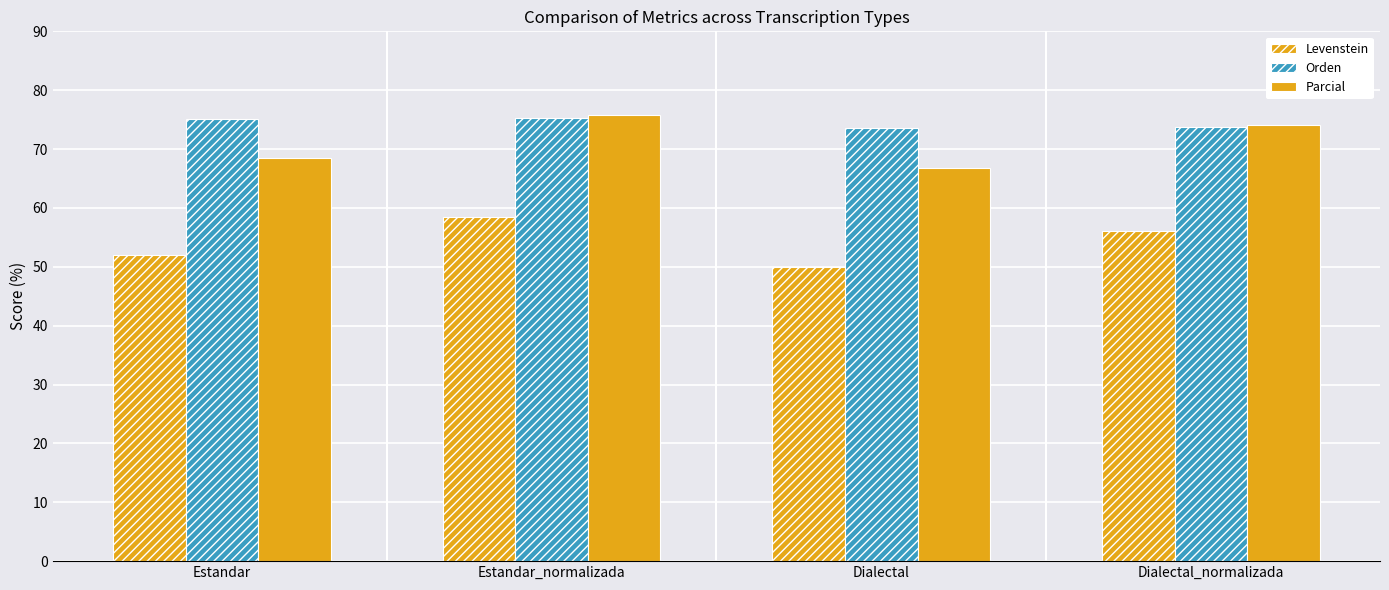

What value does the Parcial series have at Dialectal_normalizada?

74.0